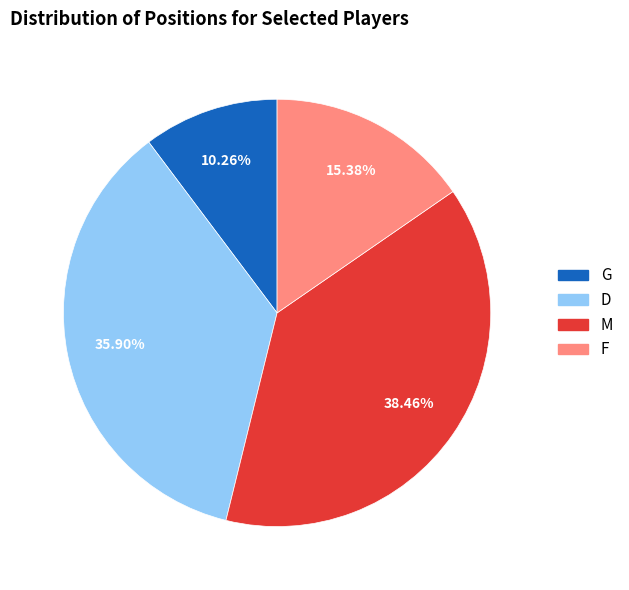

Count the number of slices in the pie.

4